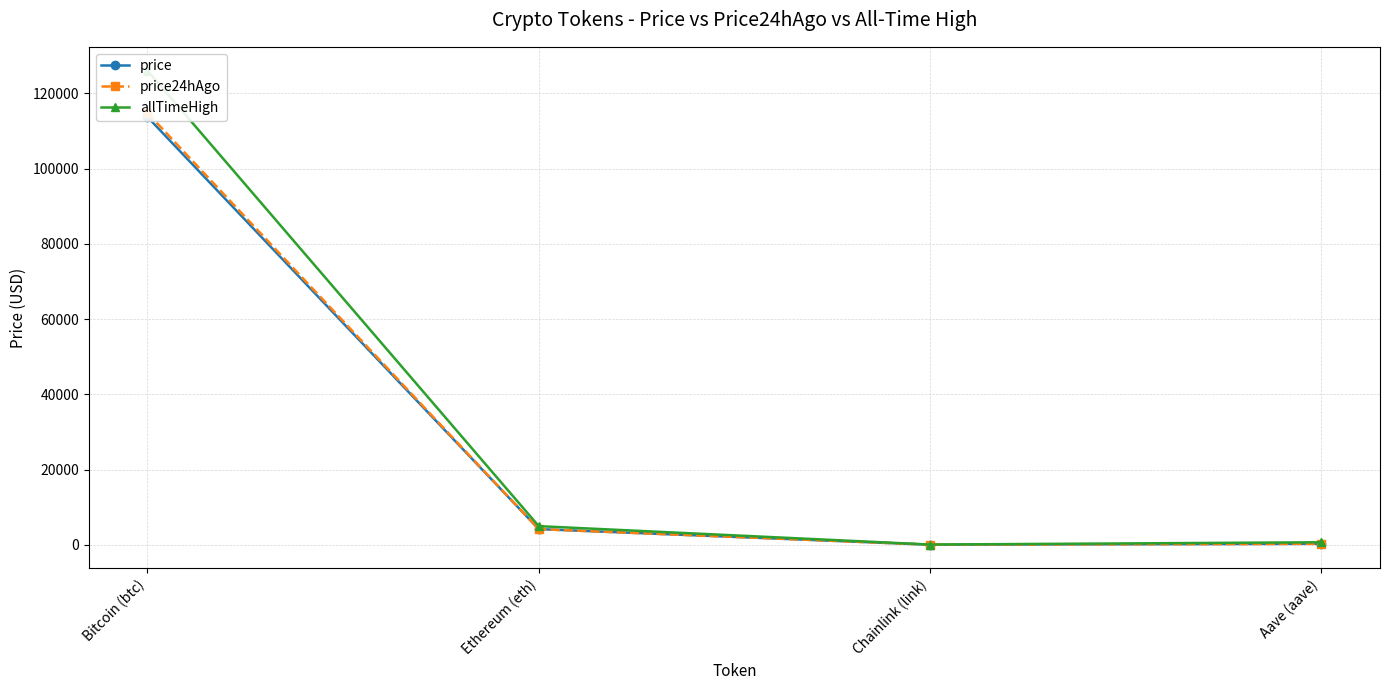

What is the greatest value displayed?

126080.0